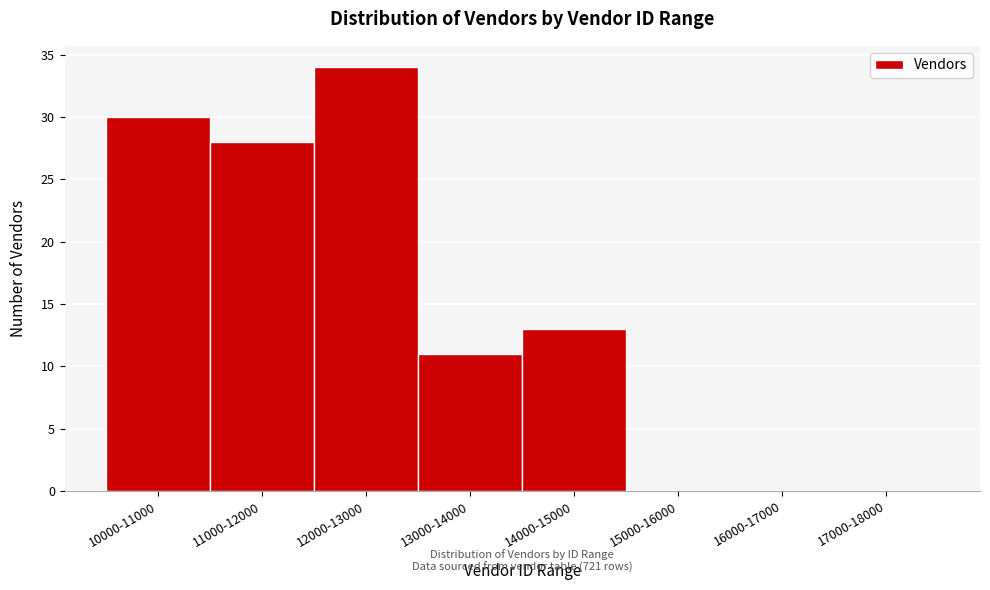

Reading right to left, what are all the values shown in this chart?

17000-18000=0	16000-17000=0	15000-16000=0	14000-15000=13	13000-14000=11	12000-13000=34	11000-12000=28	10000-11000=30